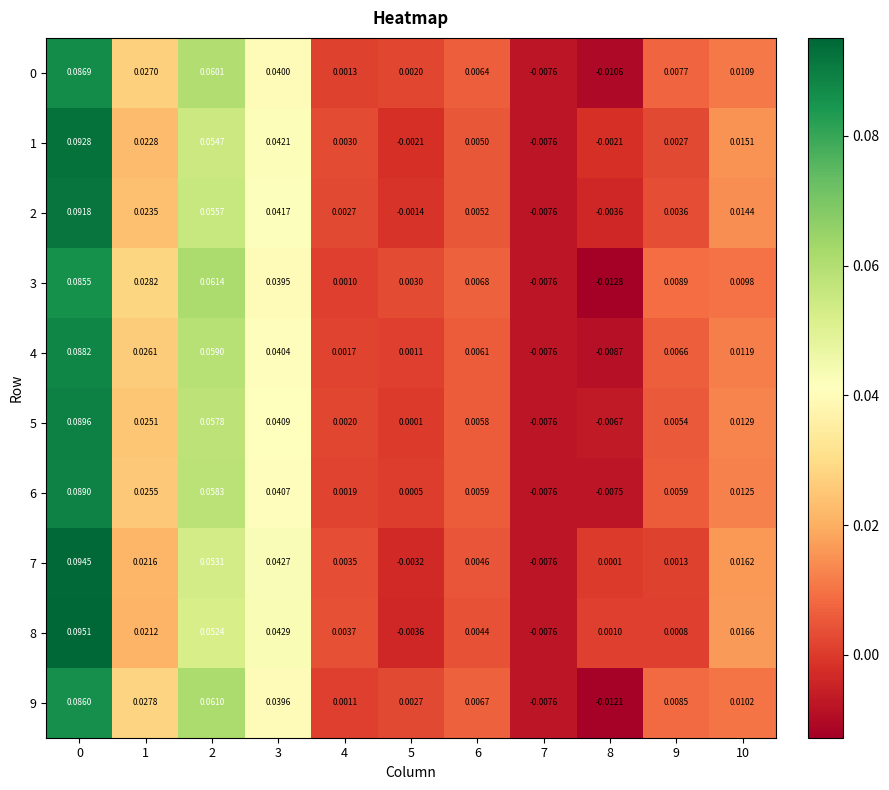

Which label corresponds to the smallest value in the chart?

8